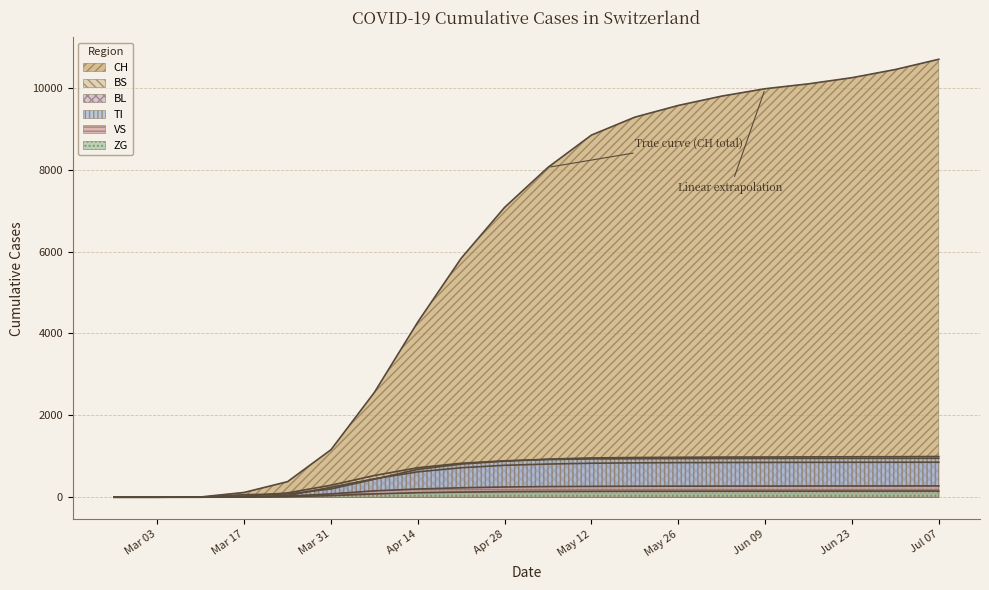

Which series has the largest range (max minus min)?

CH